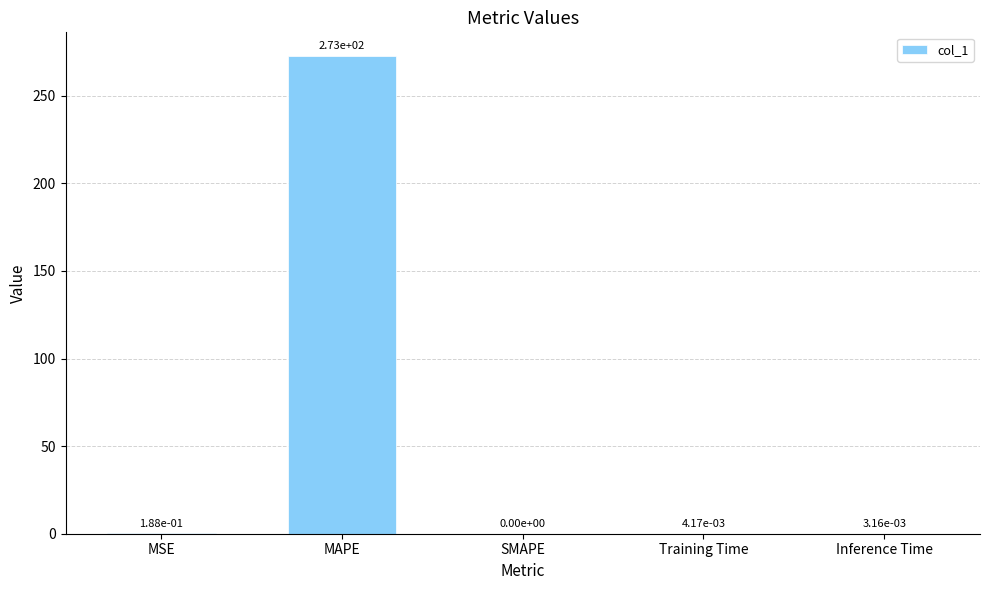

Which has a higher value, Inference Time or MSE?

MSE